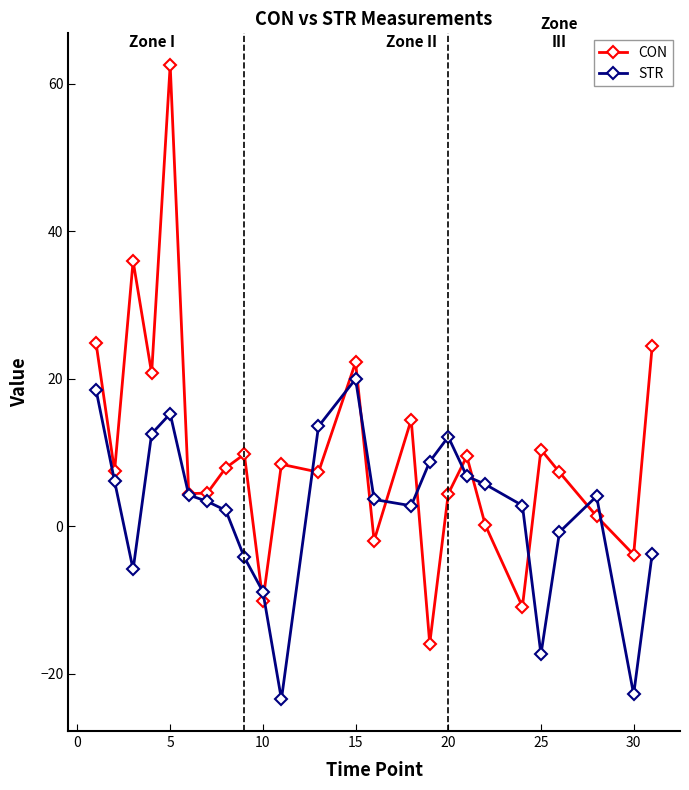

How many interior local valleys does the STR series have?

5